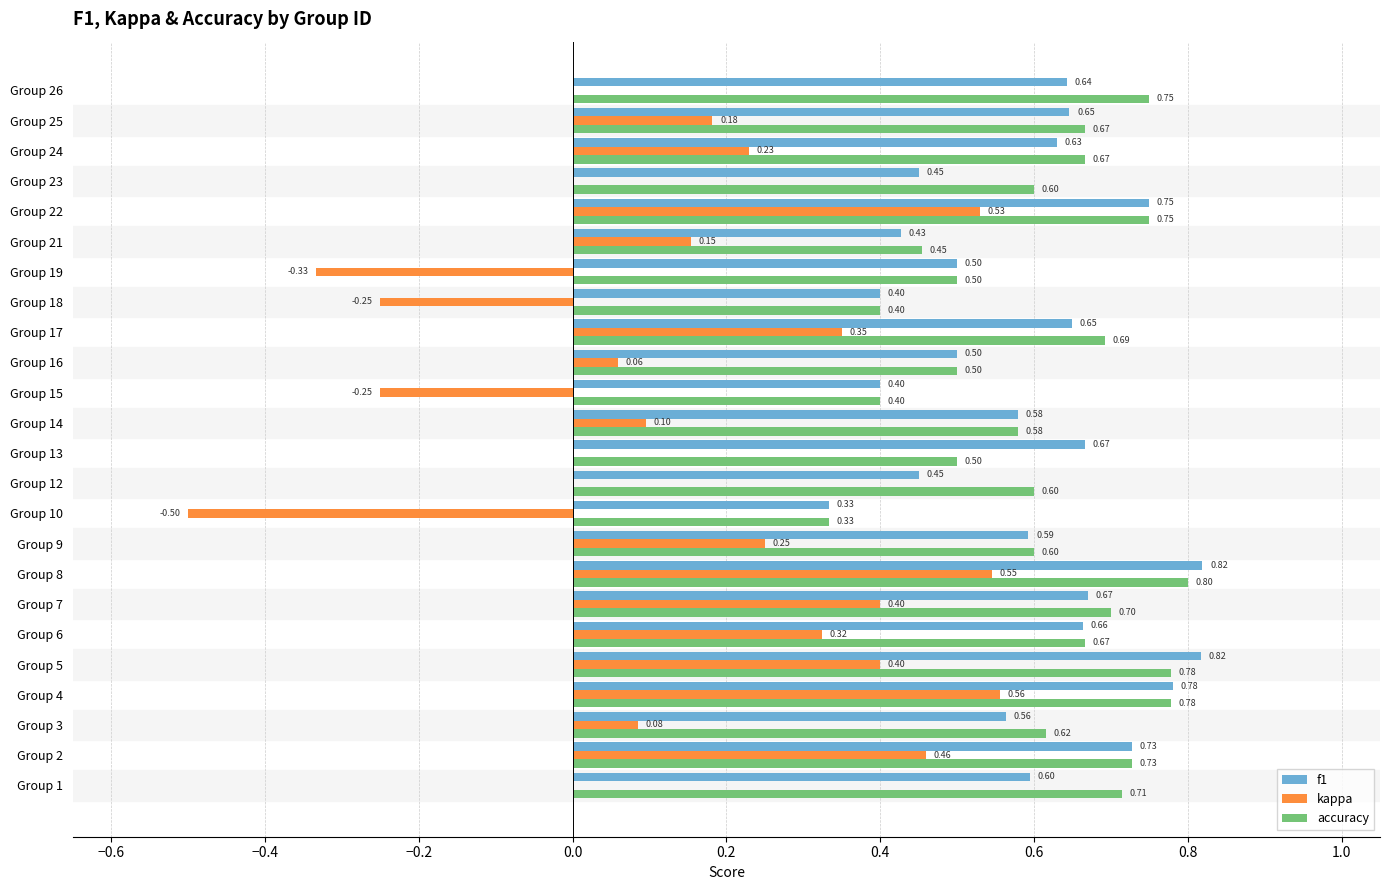

What is the total value across all series at Group 25?

1.5